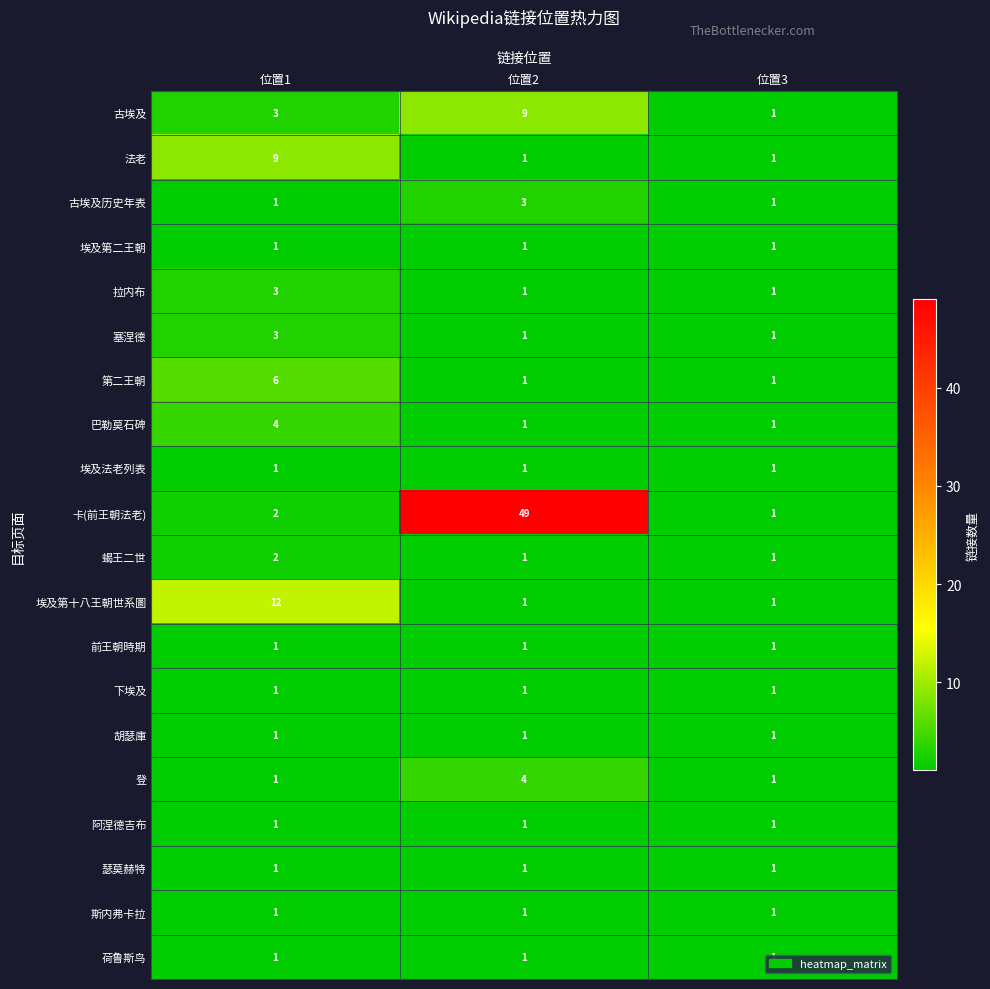

What is the greatest value displayed?

49